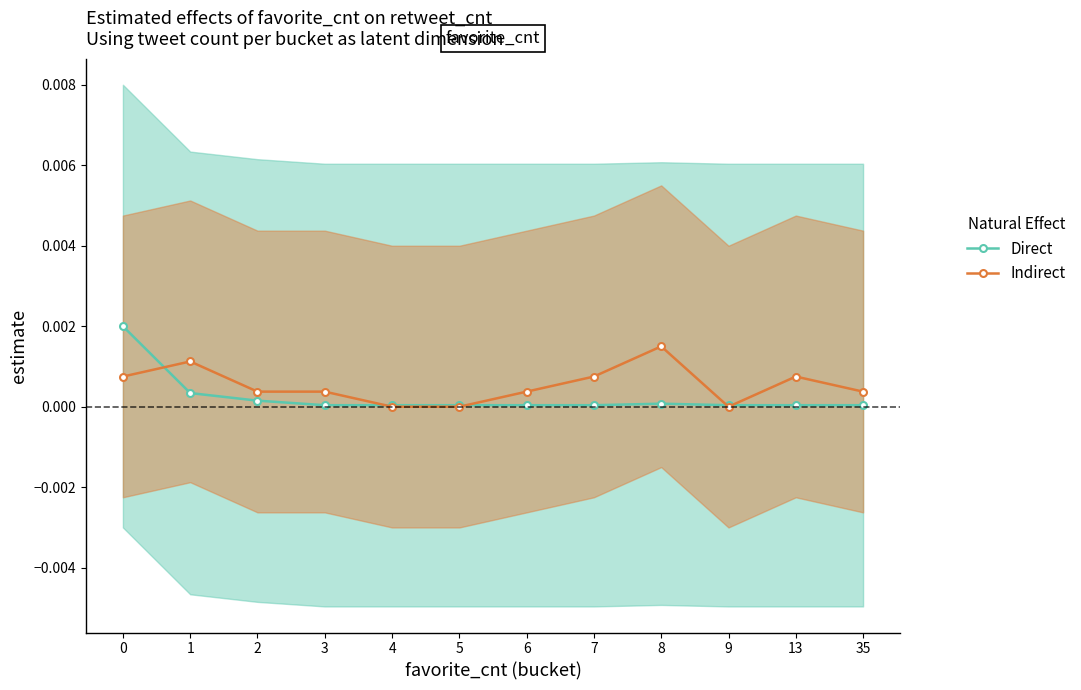

Is the value of Direct at 4 greater than the value of Indirect at 35?

No